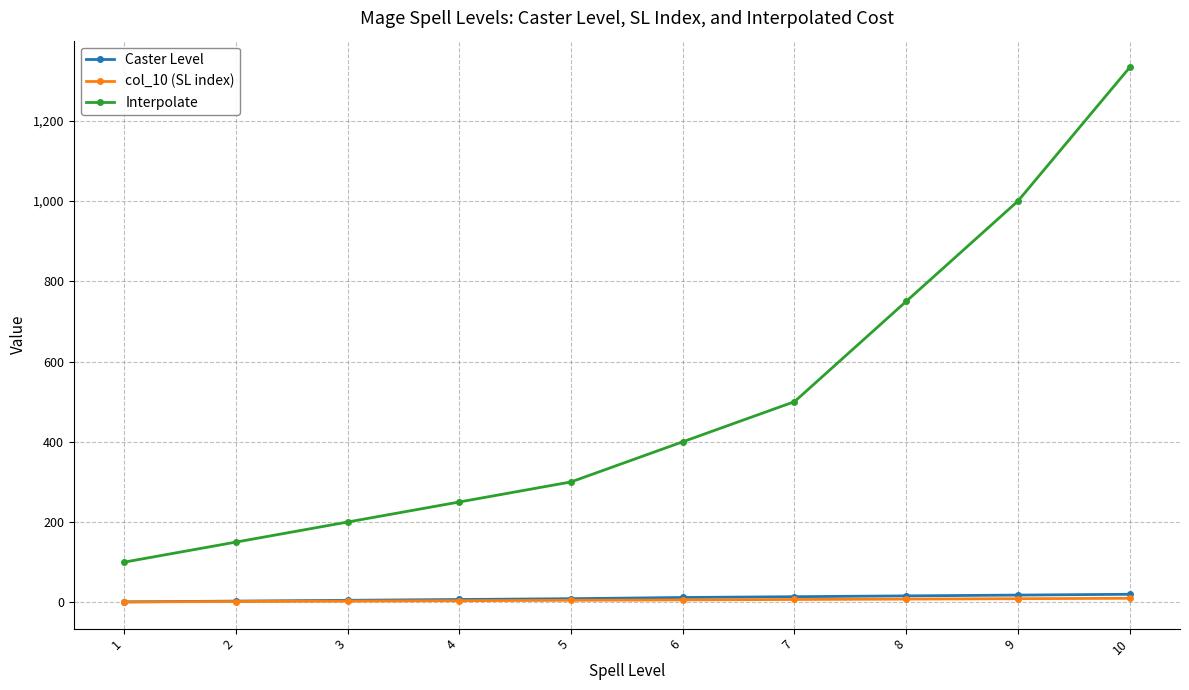

Does the chart have visible grid lines?

Yes